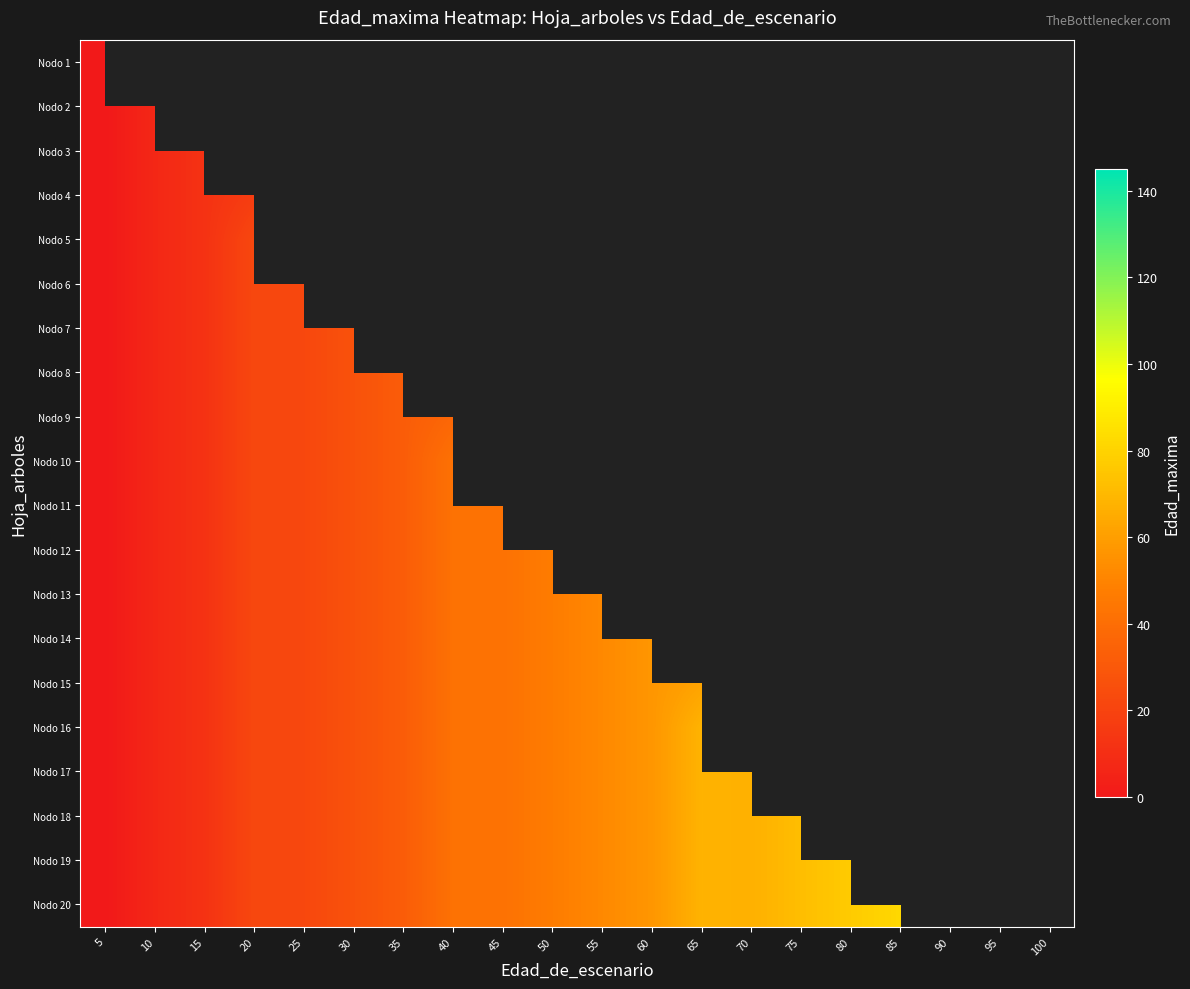

At how many categories does at least one series exceed 64?

5